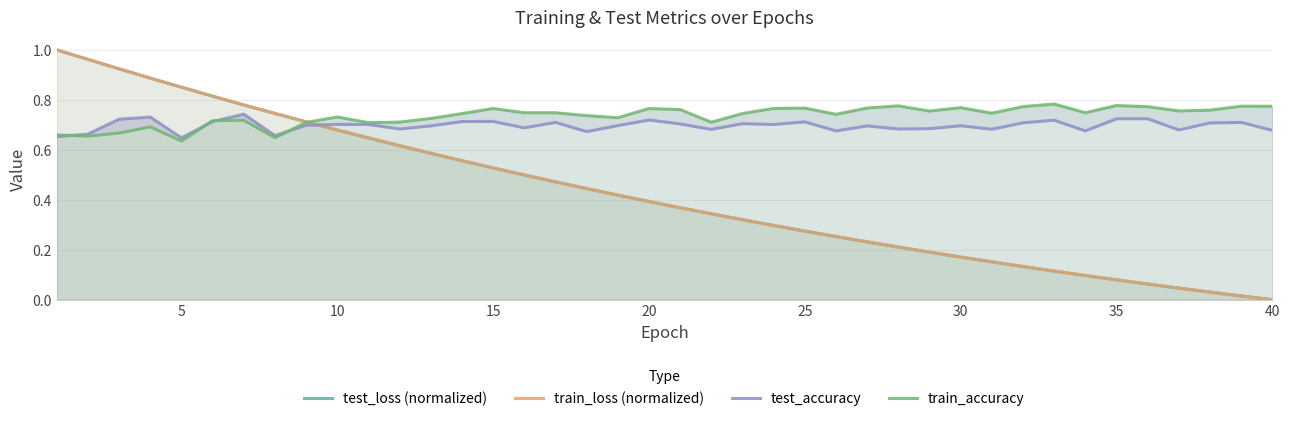

Which has a higher value, 15 or 29?

15